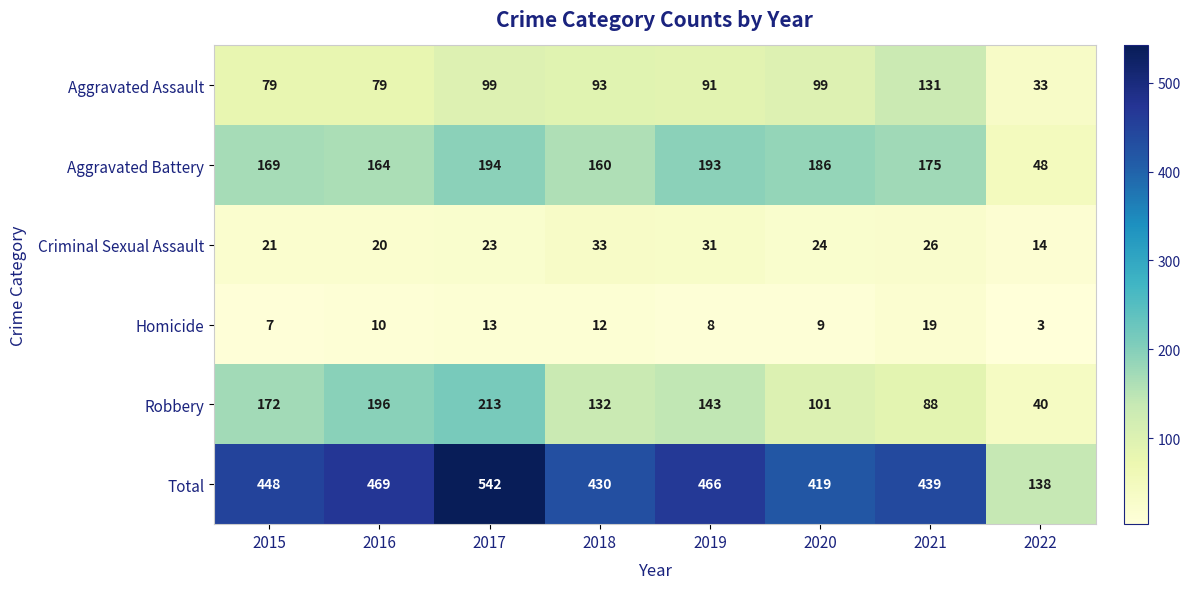

What is the total value across all series at 2020?

838